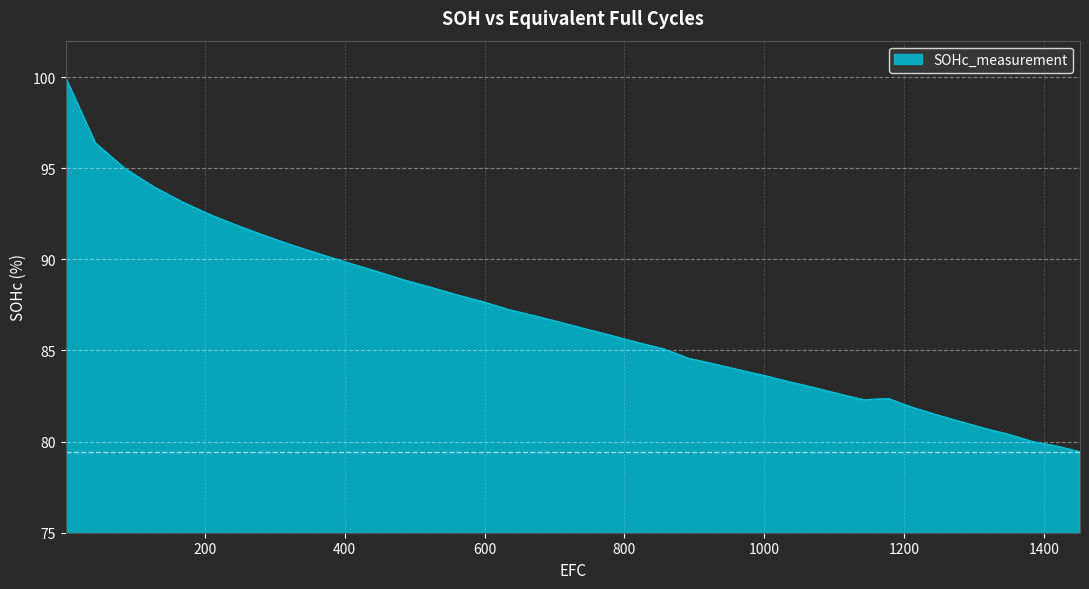

What is the difference between the second highest and second lowest values?

16.6